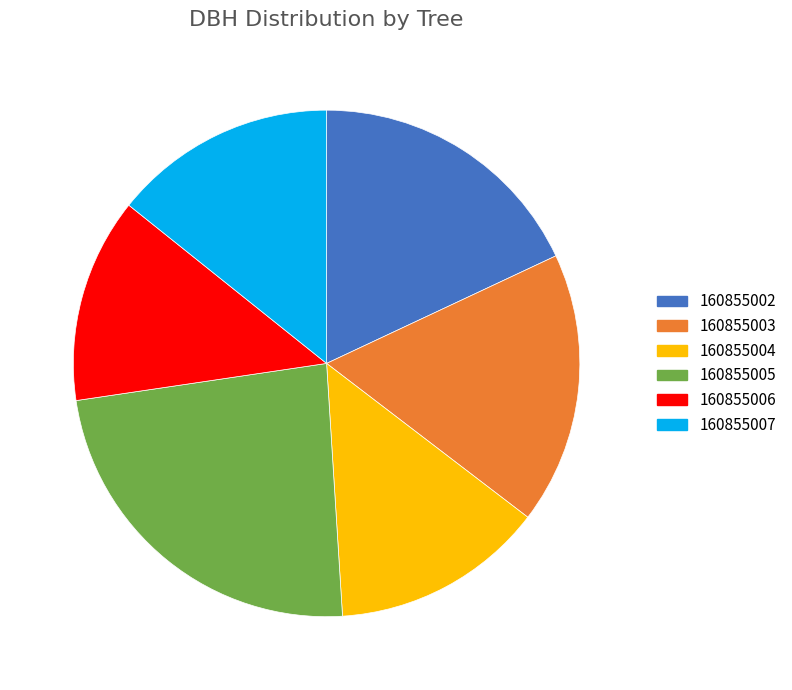

Do 160855004 and 160855003 together represent more than half of the pie?

No